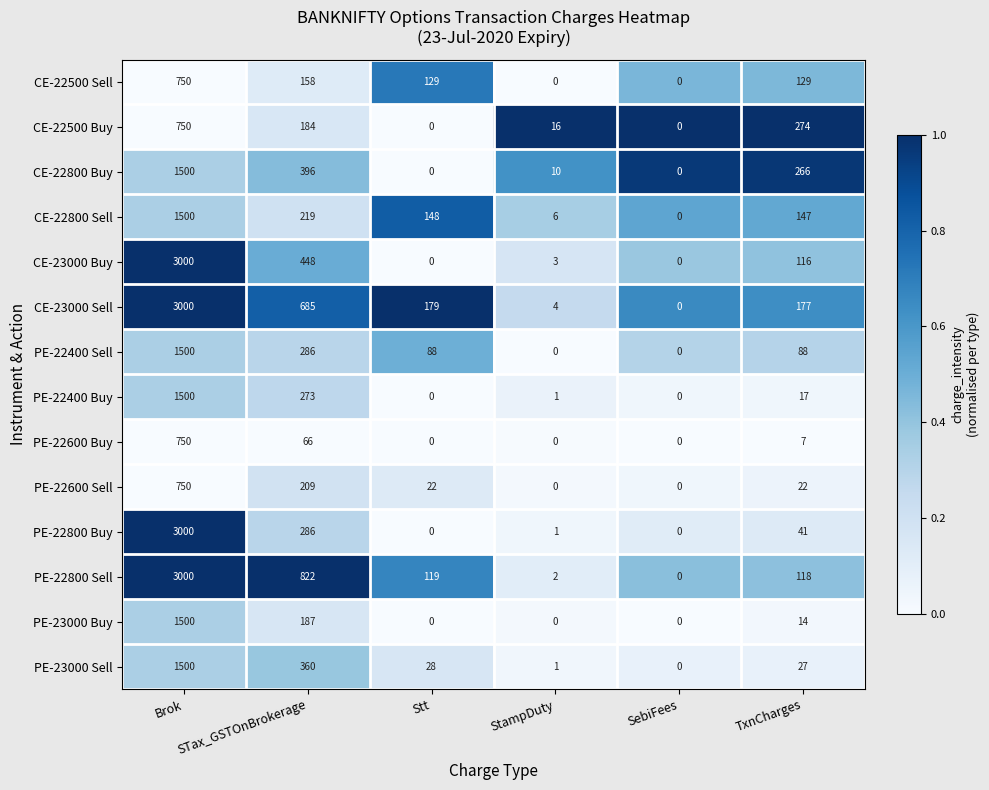

At TxnCharges, list the series in order from smallest to largest.

PE-22600 Buy, PE-23000 Buy, PE-22400 Buy, PE-22600 Sell, PE-23000 Sell, PE-22800 Buy, PE-22400 Sell, CE-23000 Buy, PE-22800 Sell, CE-22500 Sell, CE-22800 Sell, CE-23000 Sell, CE-22800 Buy, CE-22500 Buy